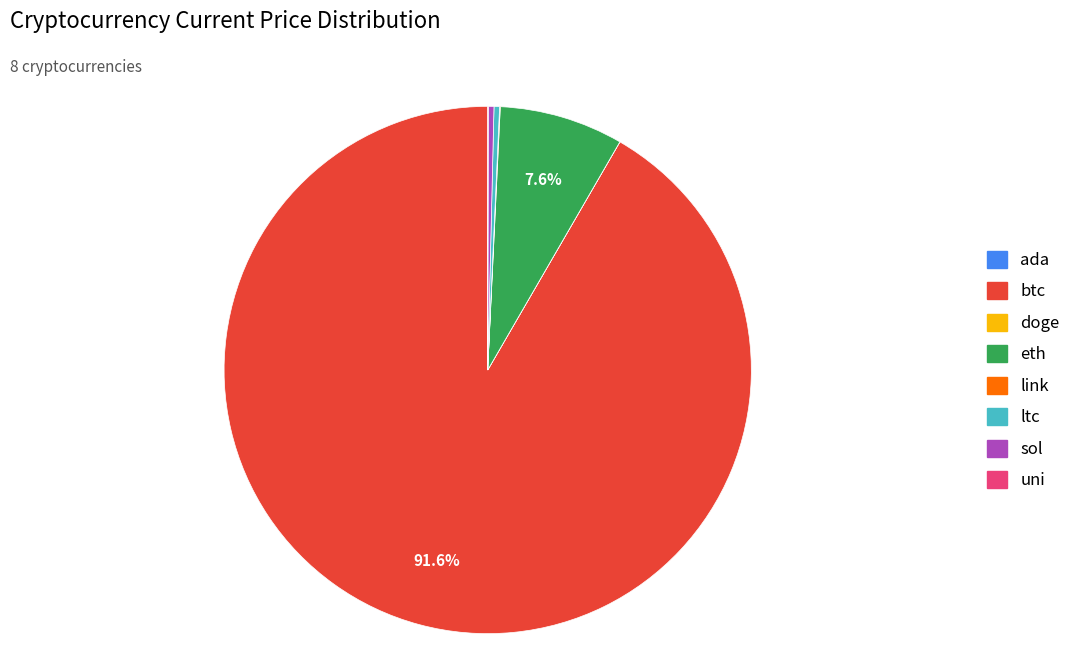

Approximately how many times larger is the value at eth compared to sol?

22.0